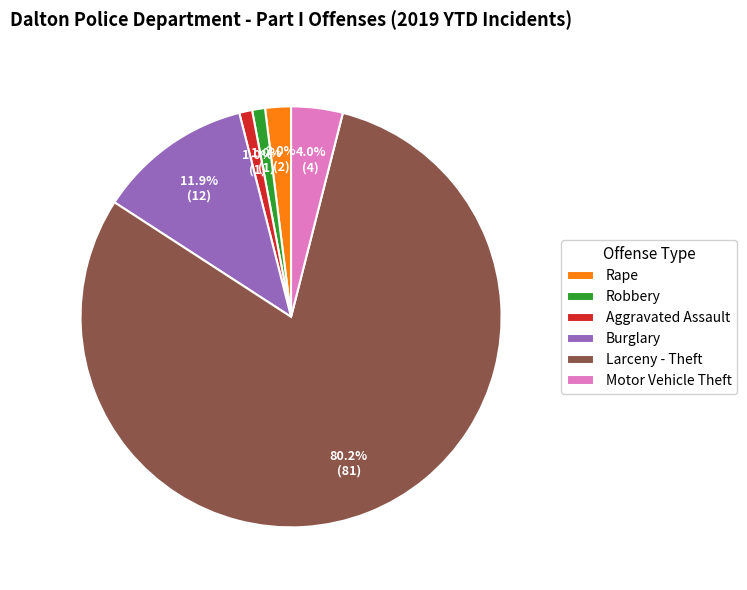

To the nearest percent, what portion does Larceny - Theft represent?

80%